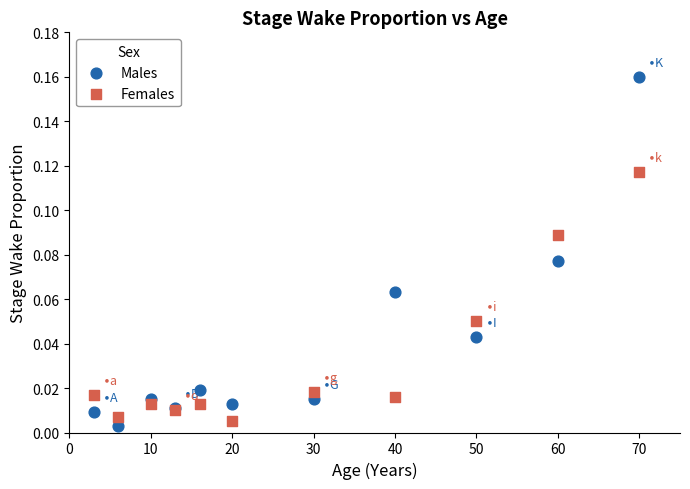

What are all the series names shown in the legend?

Males, Females